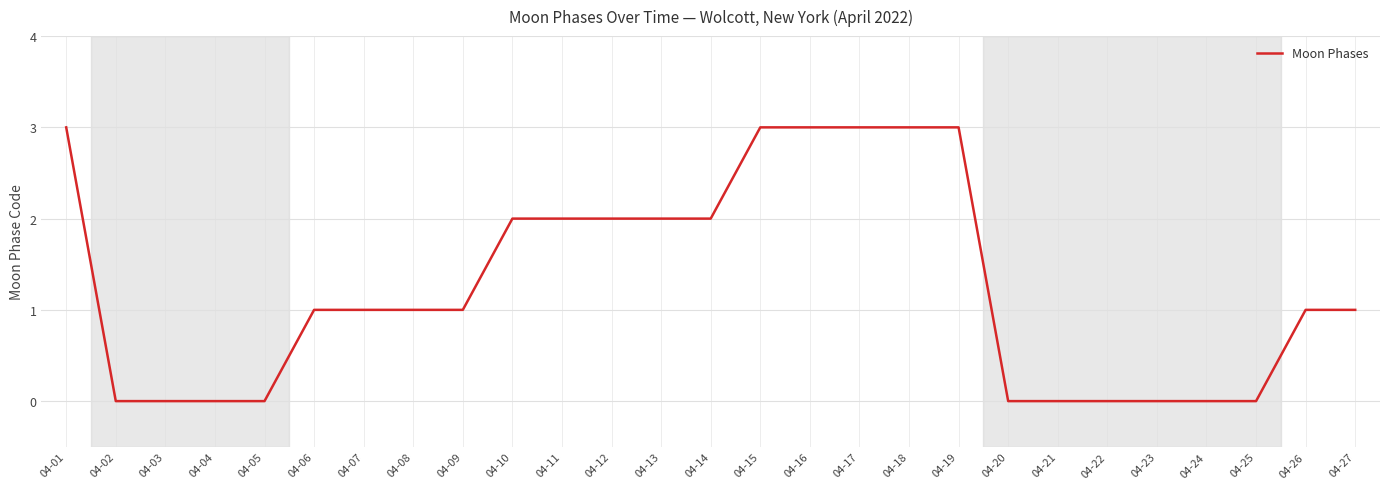

How many distinct data groups are displayed?

1